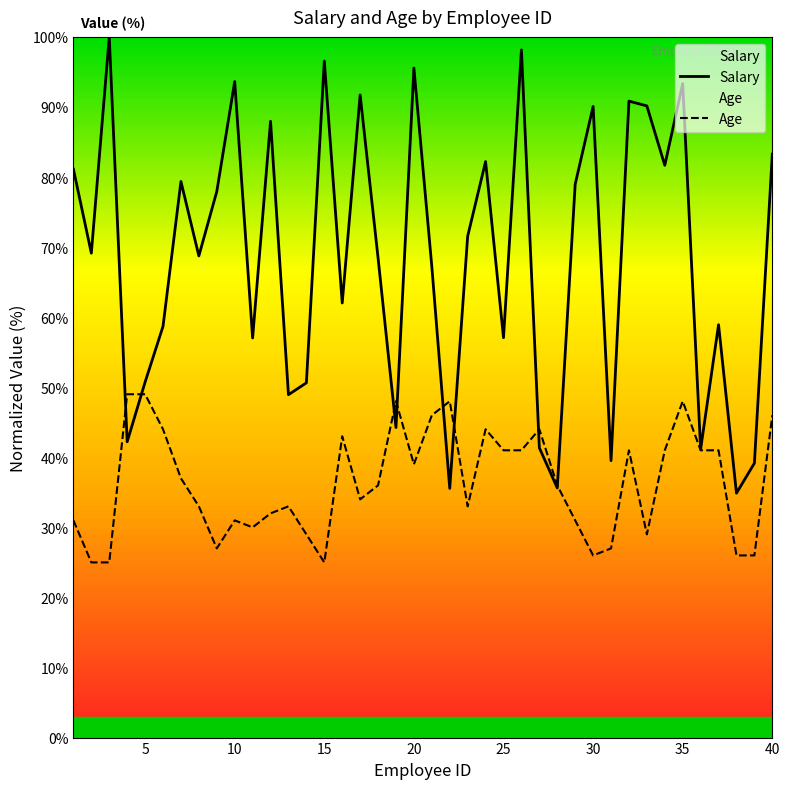

Reading right to left, transcribe all the data shown in this chart.

Salary: 83.3	39.2	34.9	58.9	41.2	93.3	81.7	90.2	90.8	39.5	90.1	79.0	35.6	41.4	98.1	57.1	82.2	71.5	35.6	67.2	95.6	44.2	68.5	91.7	62.0	96.6	50.6	48.9	88.0	57.0	93.6	77.9	68.7	79.4	58.7	50.7	42.2	100.0	69.1	81.1
Age: 46.0	26.0	26.0	41.0	41.0	48.0	41.0	29.0	41.0	27.0	26.0	31.0	36.0	44.0	41.0	41.0	44.0	33.0	48.0	46.0	39.0	48.0	36.0	34.0	43.0	25.0	29.0	33.0	32.0	30.0	31.0	27.0	33.0	37.0	44.0	49.0	49.0	25.0	25.0	31.0